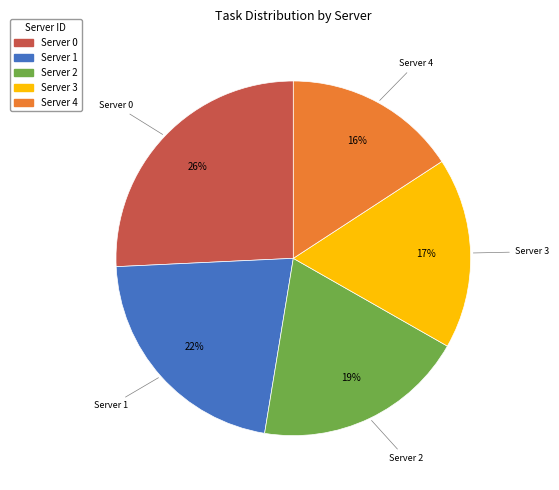

Is it true that Server 0 is 26% of the pie?

True